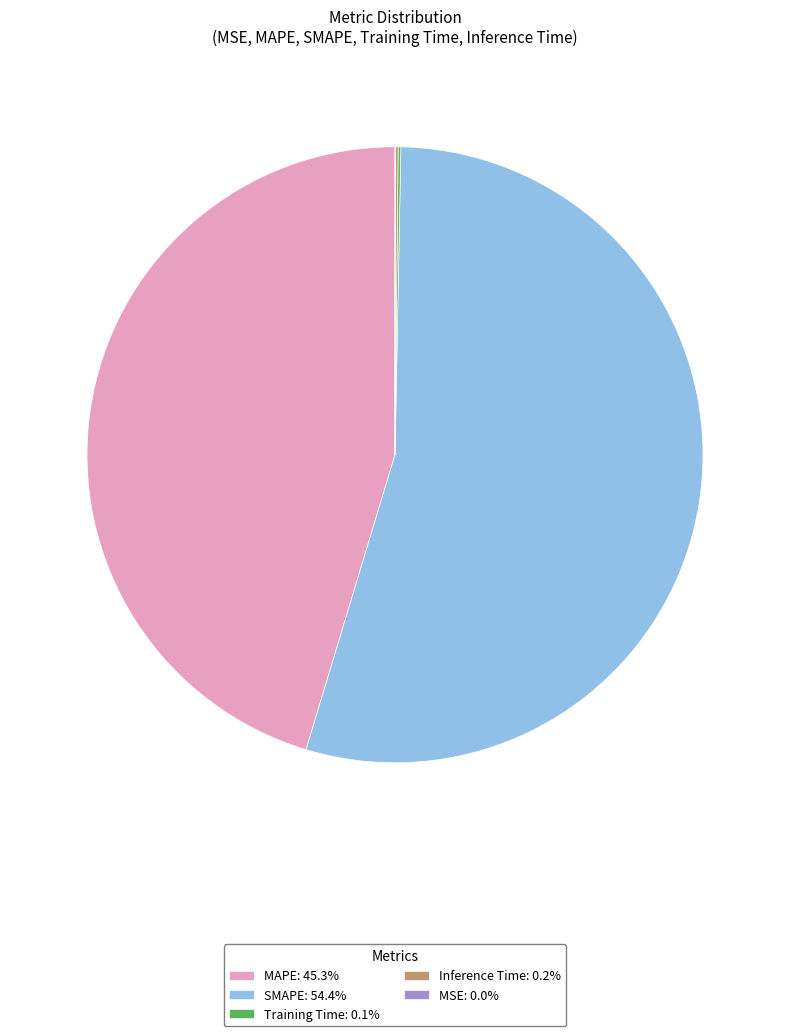

Is there any slice that represents more than half of the pie?

Yes